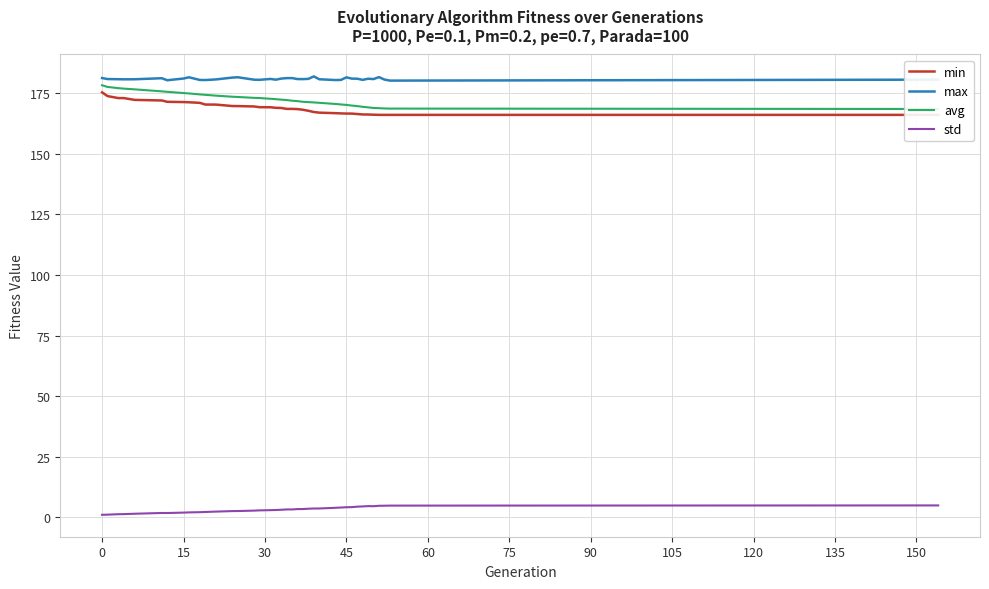

True or false: max and std intersect in this chart.

False